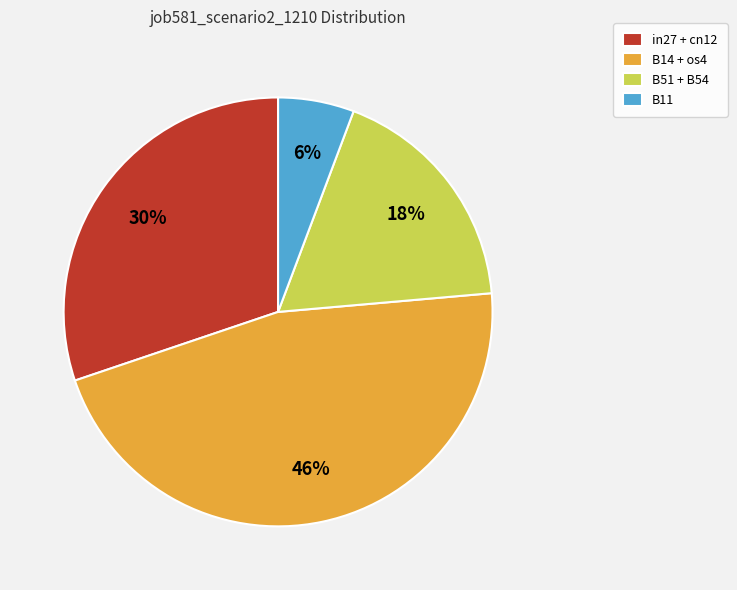

Do in27 + cn12 and B14 + os4 together represent more than half of the pie?

Yes